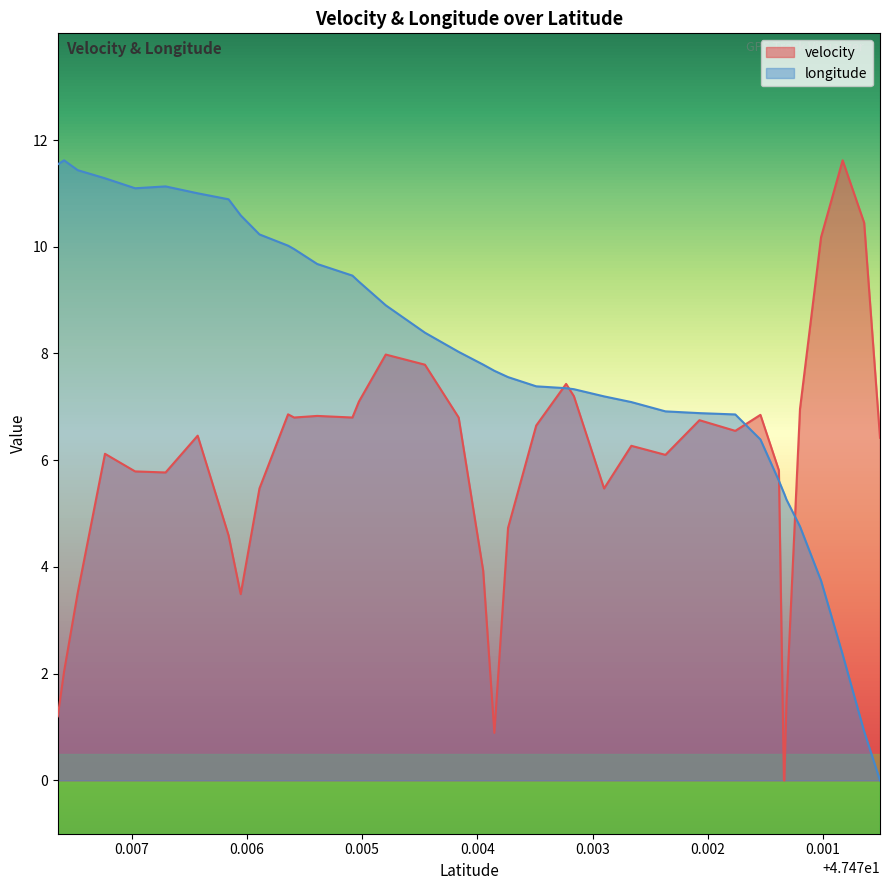

At which category does longitude reach its first local valley?

47.4769704